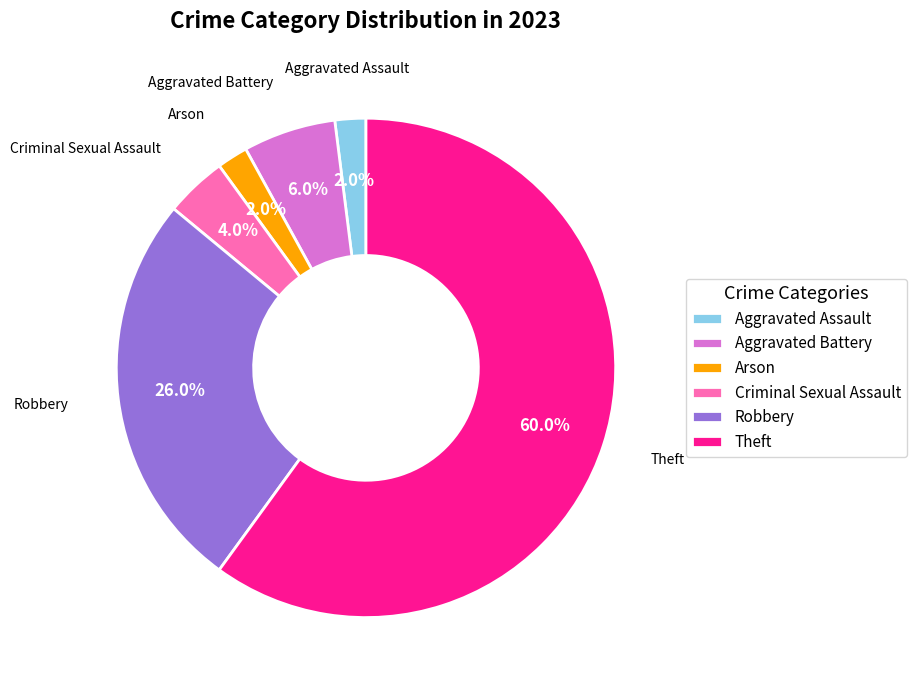

How many segments does this pie chart have?

6